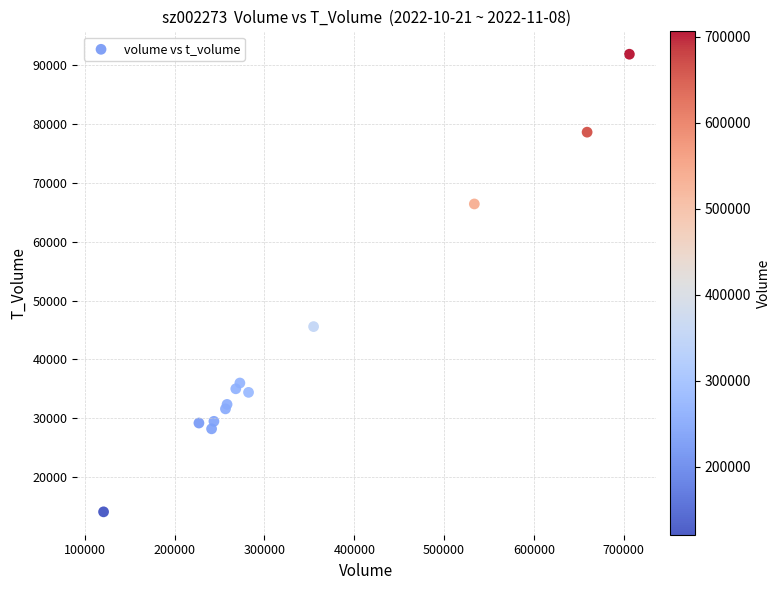

What Y value in the scatter plot is closest to 52969?

45565